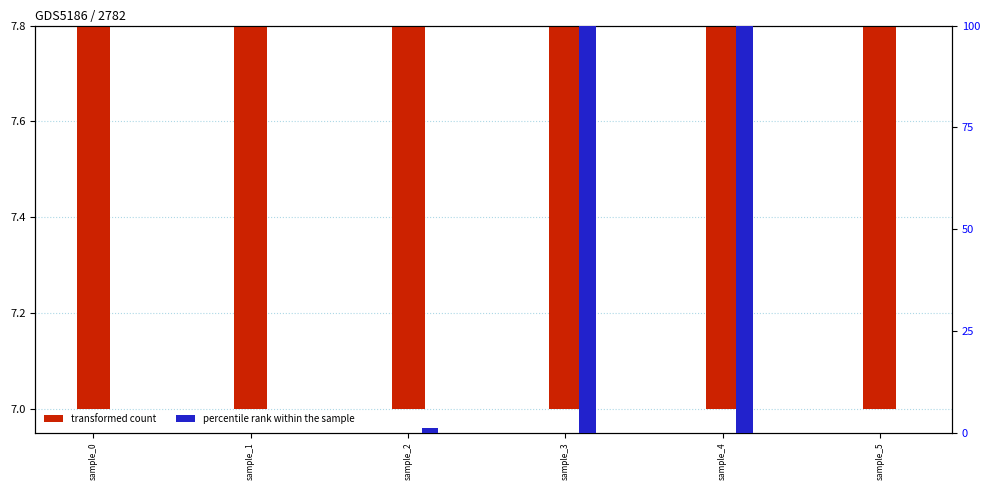

What is the average value of the transformed count series?

7.0